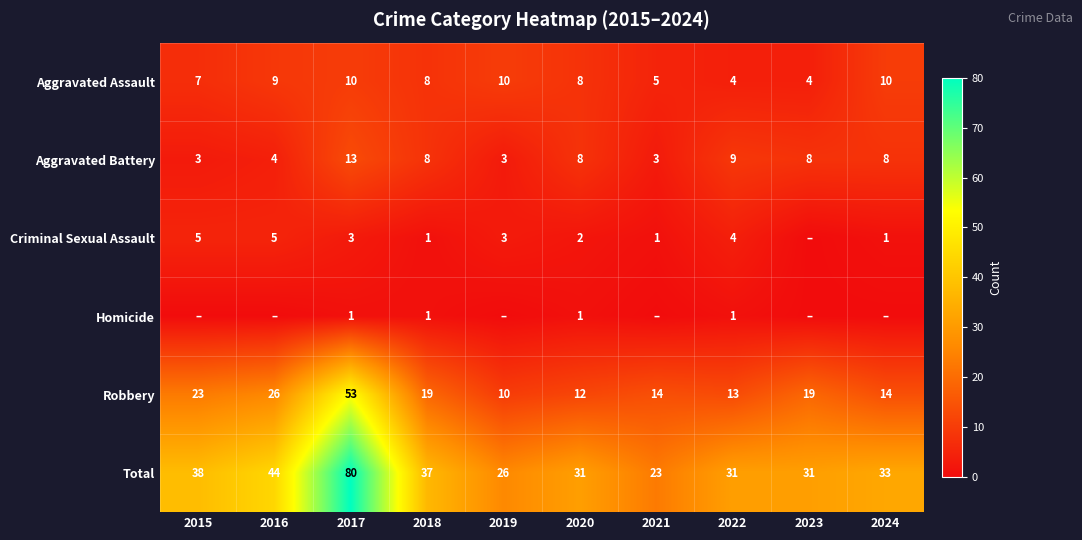

Where does the Robbery series first go above 19?

2015